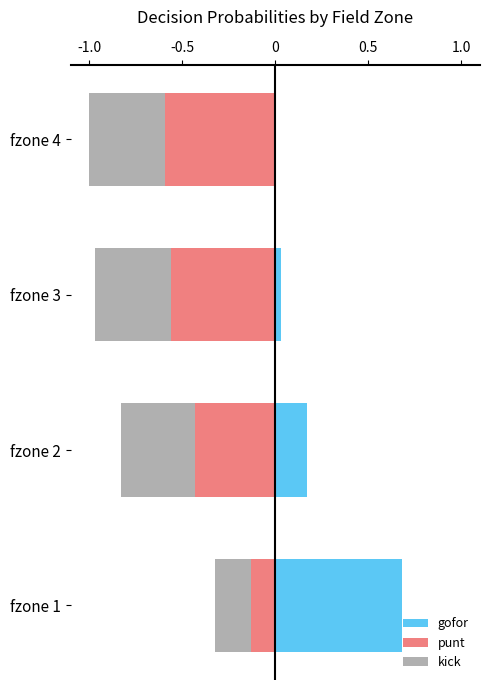

How many data points does each series have?

4